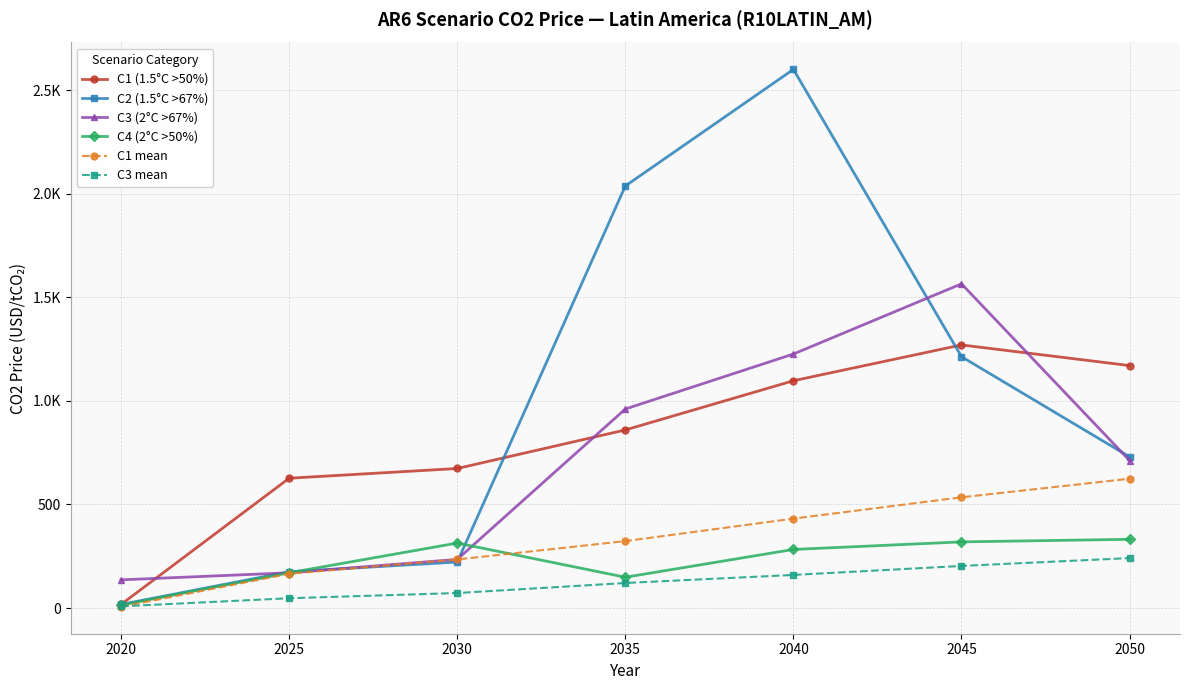

What is the average value of the C4 (2°C >50%) series?

225.8